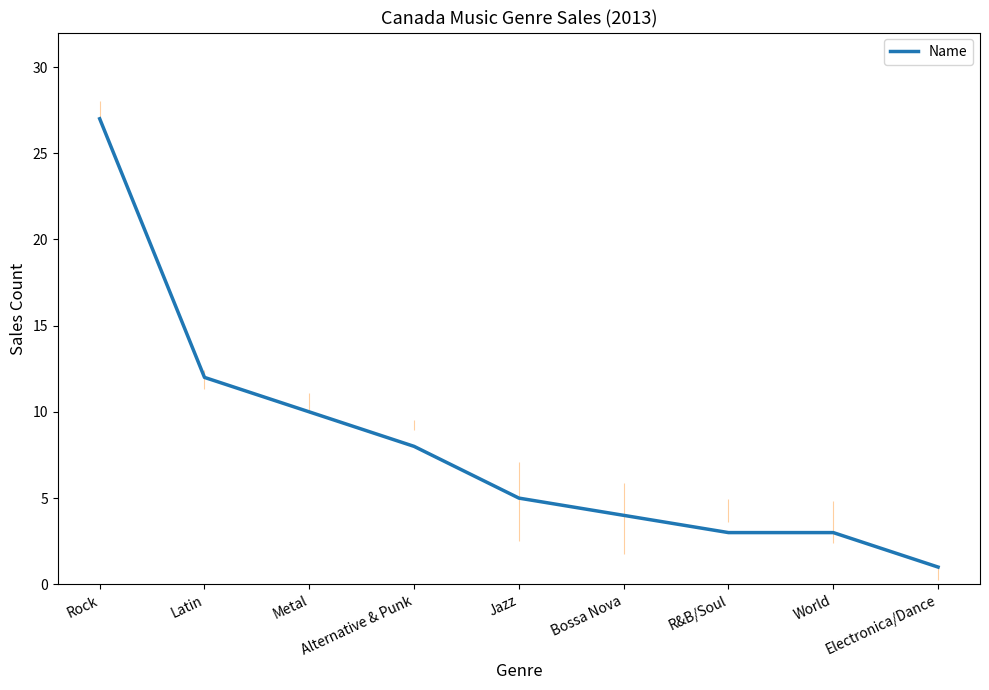

What is the change in value from Rock to Alternative & Punk?

-19